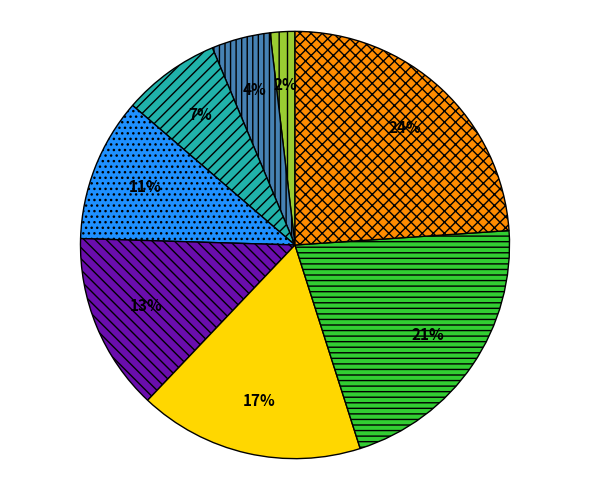

To the nearest percent, what is the difference between the largest and smallest slice percentages?

22%